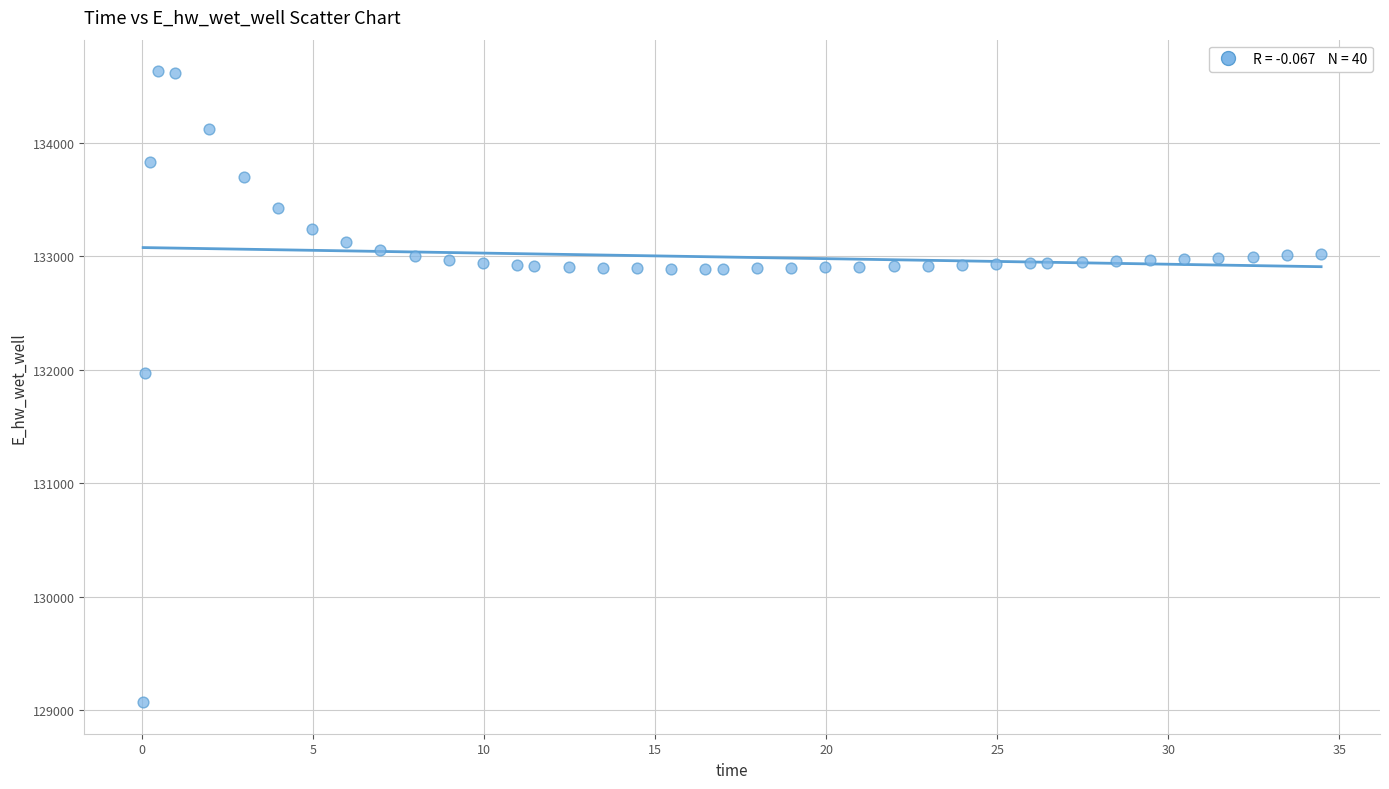

What Y value in the scatter plot is closest to 131849?

131970.0